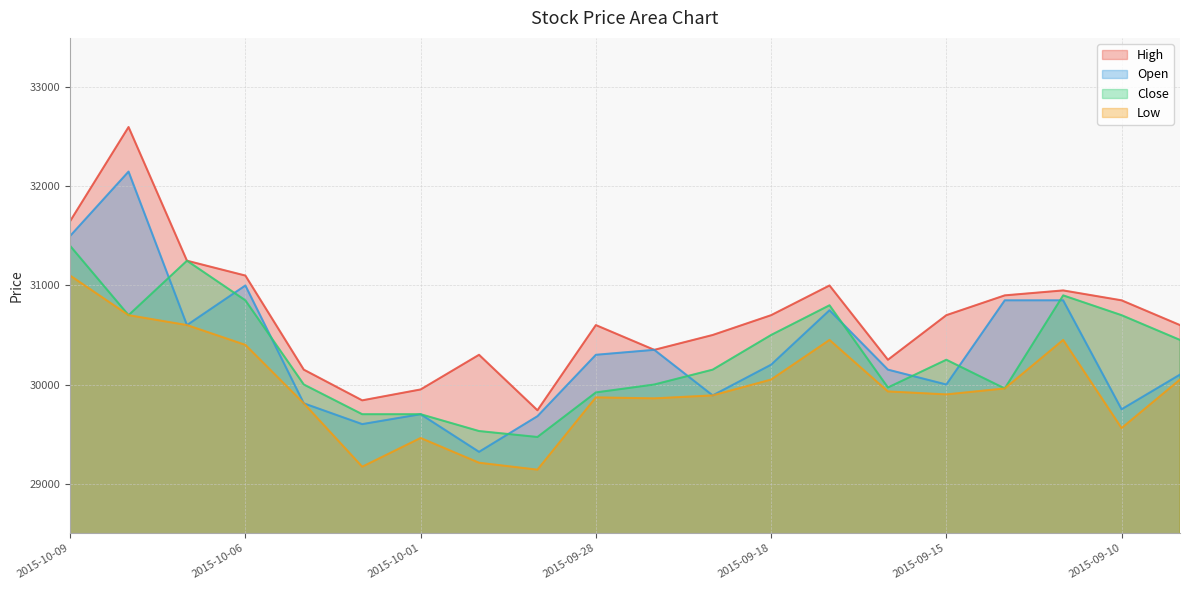

True or false: Low and Open intersect in this chart.

False